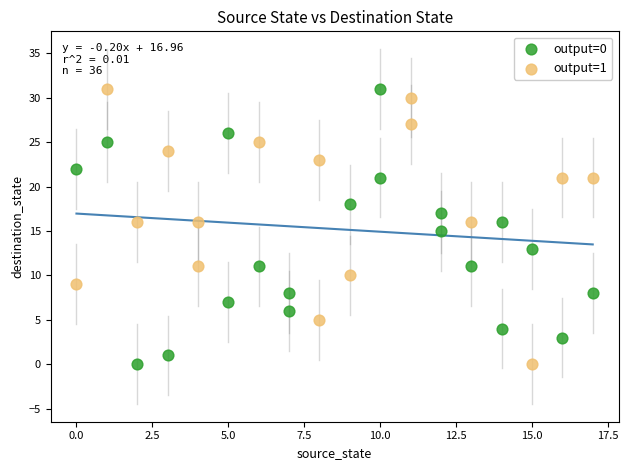

What are all the series names shown in the legend?

output=0, output=1